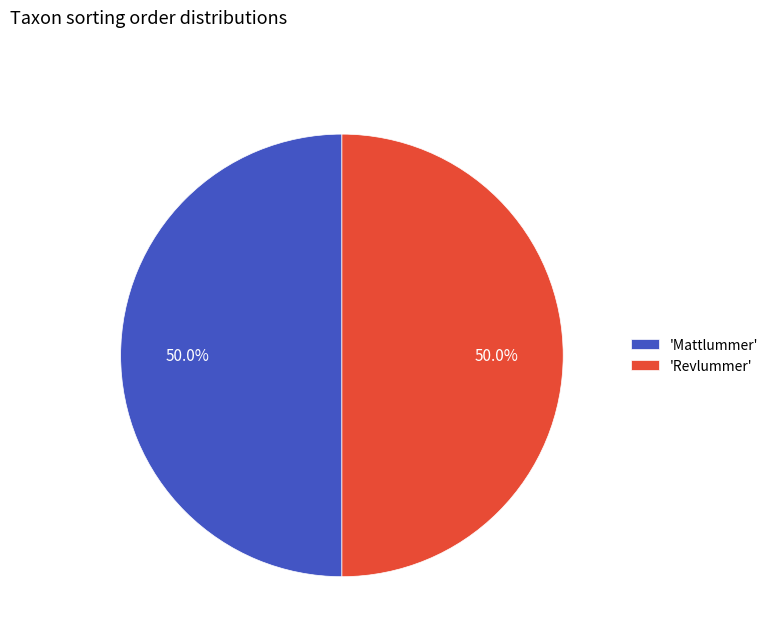

What is the ratio of the value at 'Revlummer' to the value at 'Mattlummer'?

1.0